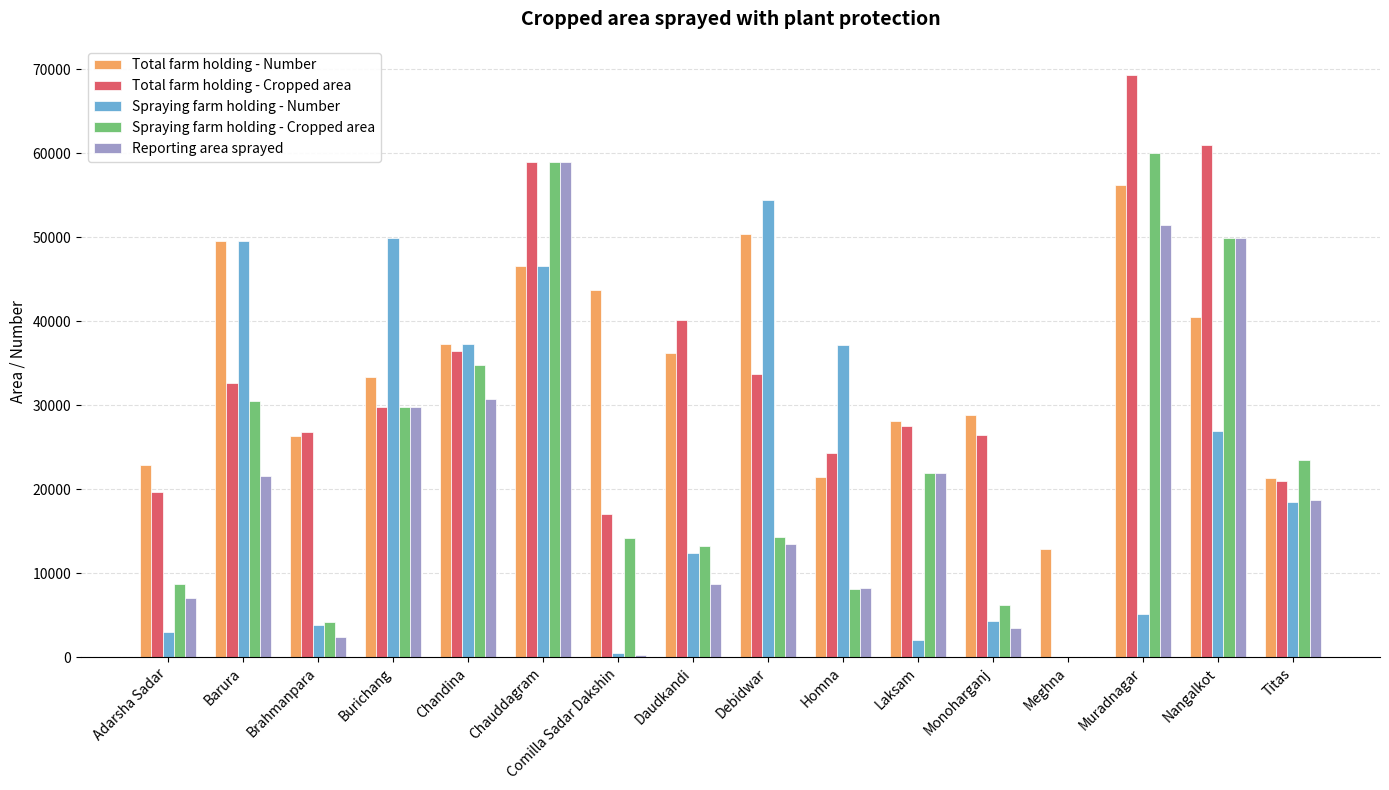

Is the value of Total farm holding - Number at Titas greater than the value of Total farm holding - Cropped area at Adarsha Sadar?

Yes